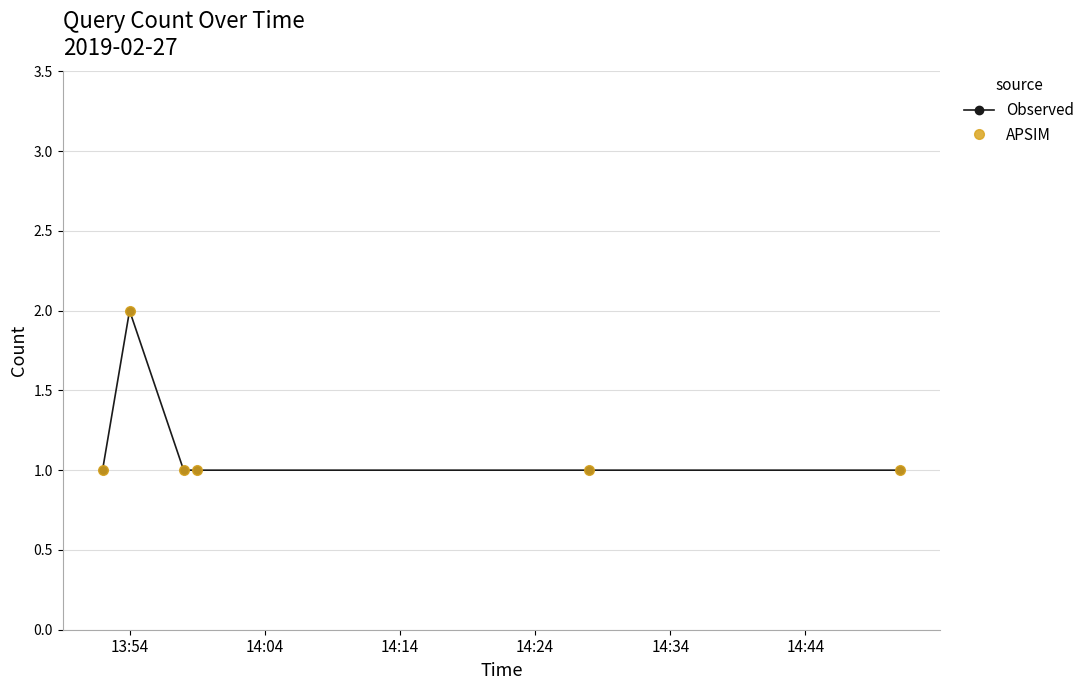

Is this an area chart (filled region under the line)?

No